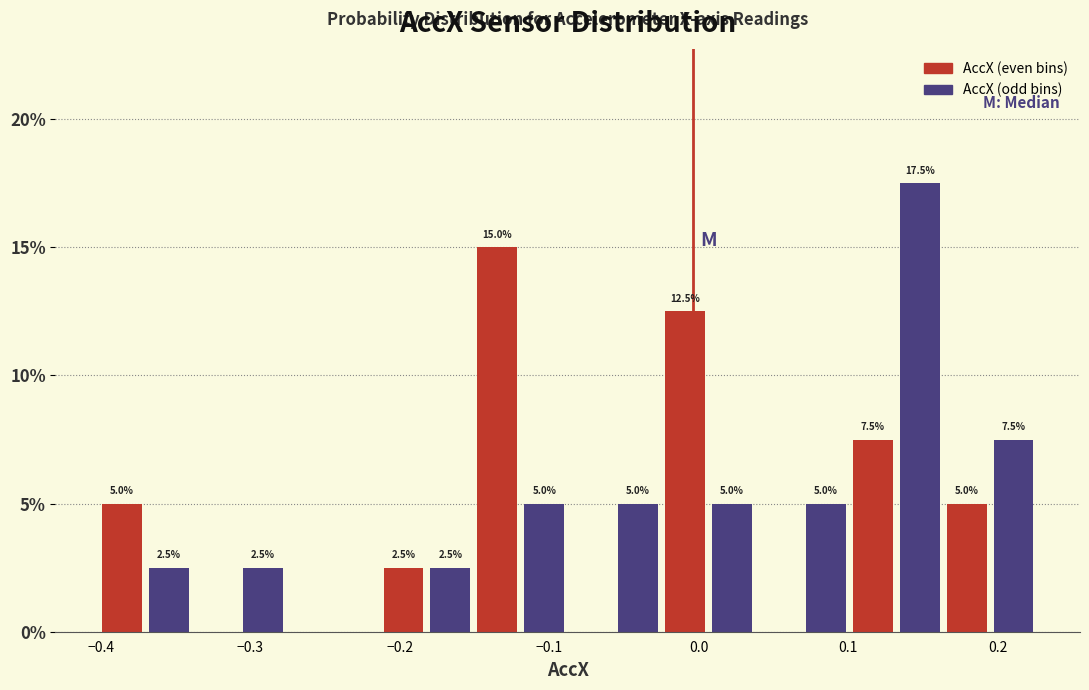

Around what value on the x-axis is the tallest bar? Give the approximate position of its centre, as read against the axis.

0.15